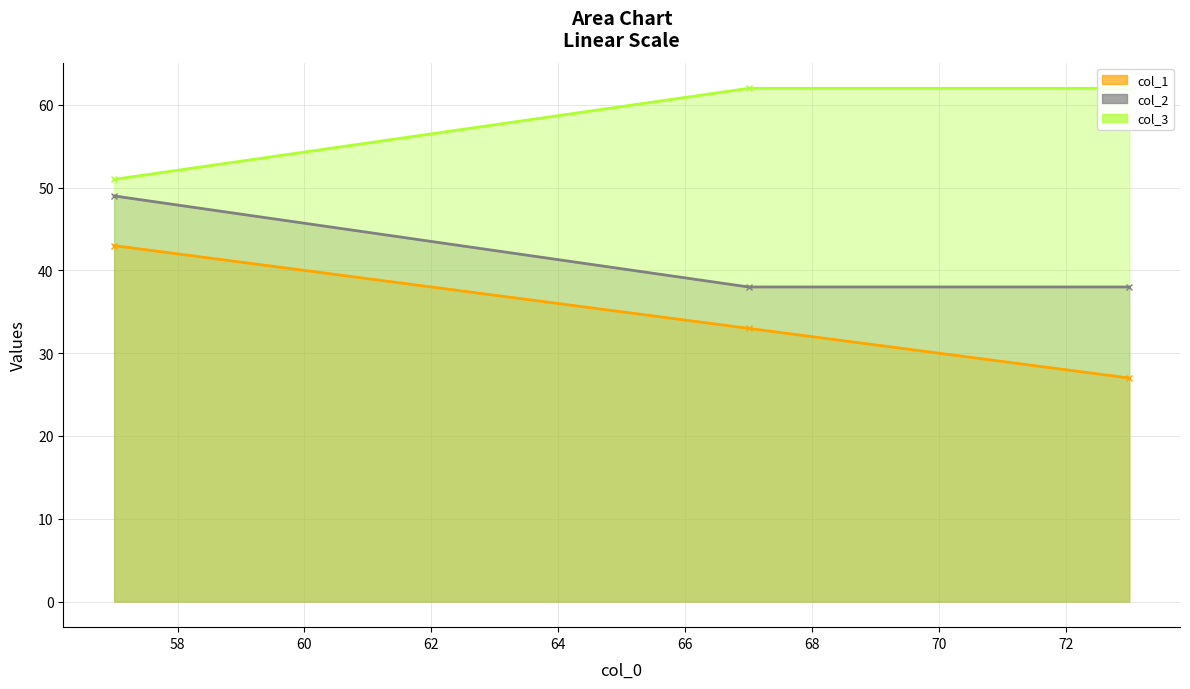

The col_3 series shows 75 at 57. True or false?

False